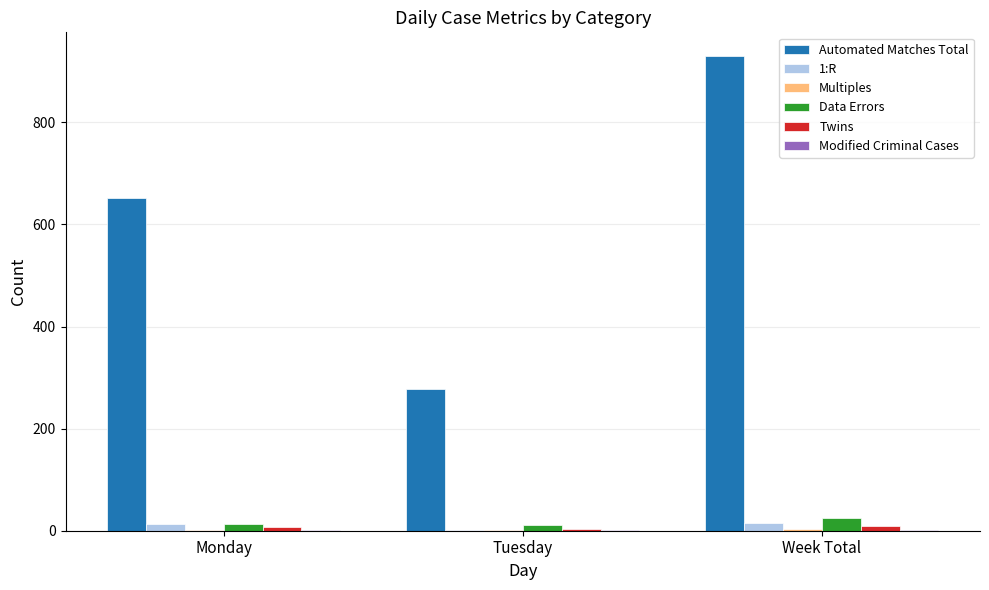

Are the bars horizontal?

No